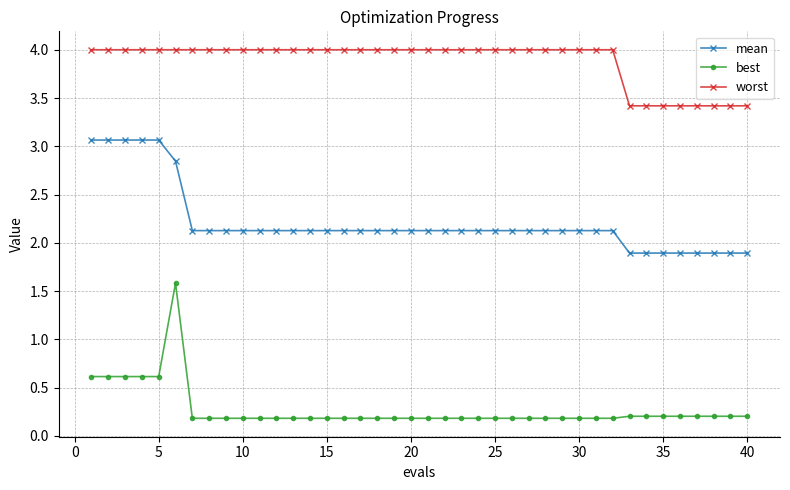

How many data points in mean are less than 2?

8